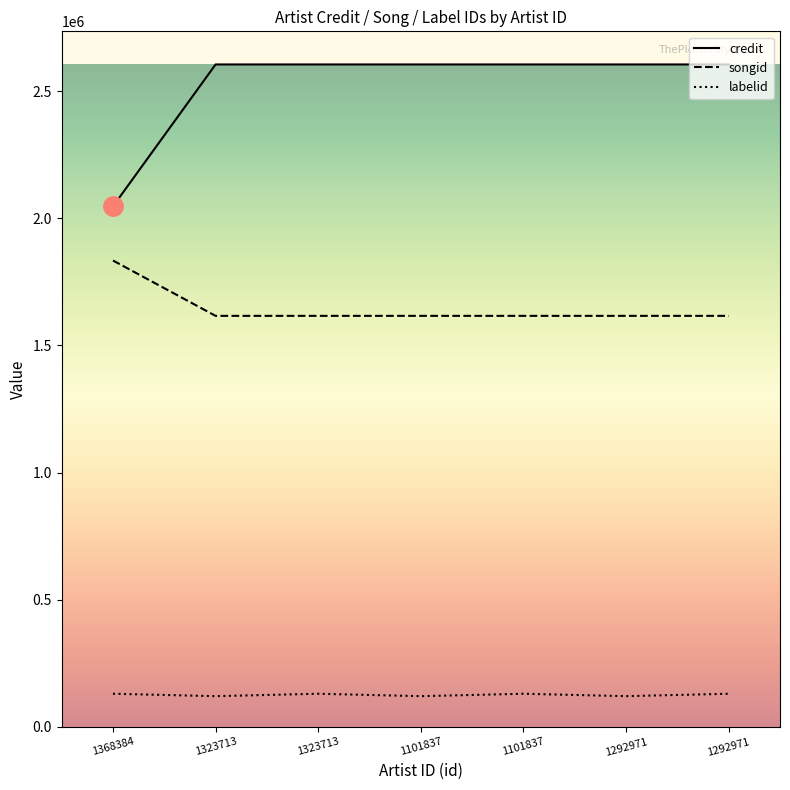

What is the label of the 6th point from the left?

1292971